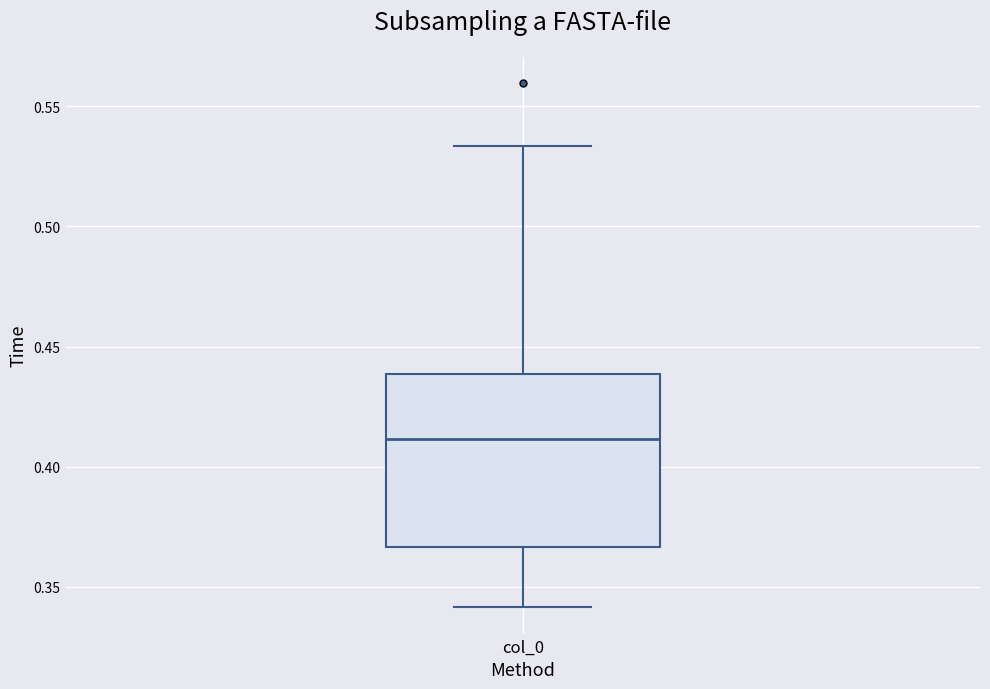

Transcribe this box plot: give where the median line is, the range the box spans, and where the two whiskers end, as read against the y-axis. The values are not printed on the chart, so give them approximately, as read against the axis.

median 0.410, box 0.365 to 0.440, whiskers 0.340 to 0.535